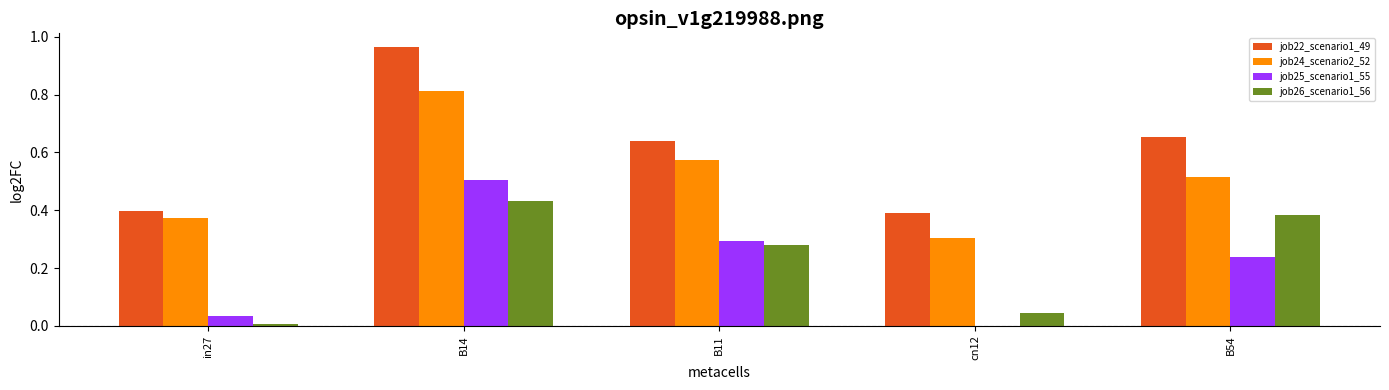

What is the total value across all series at B11?

1.8